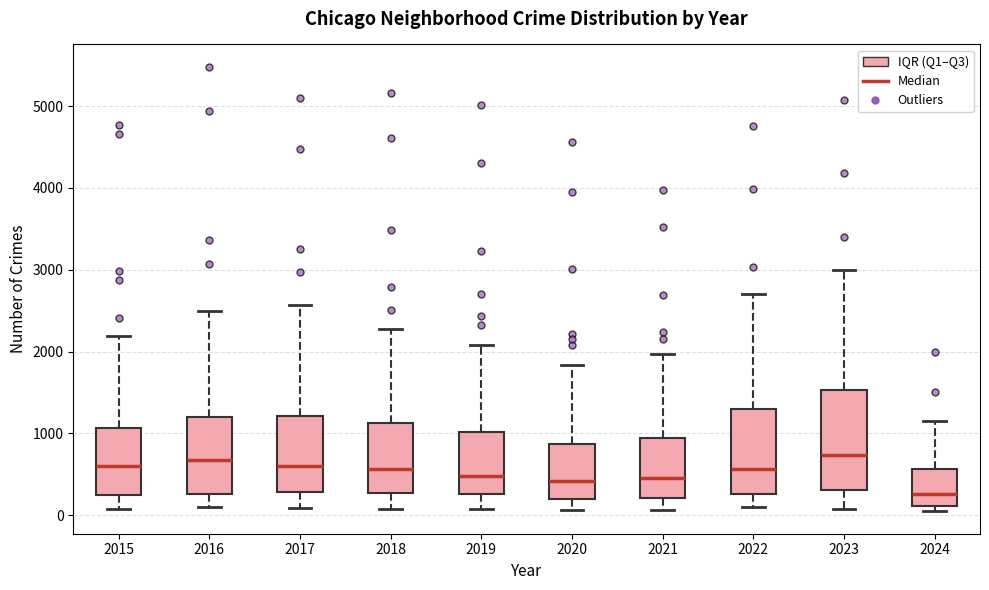

Reading left to right, read every box against the y-axis: the position of its median line, the range the box covers, and the ends of its whiskers. The values are not printed on the chart, so give them approximately, as read against the axis.

2015: median 600, box 300 to 1100, whiskers 100 to 2200
2016: median 700, box 300 to 1200, whiskers 100 to 2500
2017: median 600, box 300 to 1200, whiskers 100 to 2600
2018: median 600, box 300 to 1100, whiskers 100 to 2300
2019: median 500, box 300 to 1000, whiskers 100 to 2100
2020: median 400, box 200 to 900, whiskers 100 to 1800
2021: median 500, box 200 to 900, whiskers 100 to 2000
2022: median 600, box 300 to 1300, whiskers 100 to 2700
2023: median 700, box 300 to 1500, whiskers 100 to 3000
2024: median 300, box 100 to 600, whiskers 0 to 1200